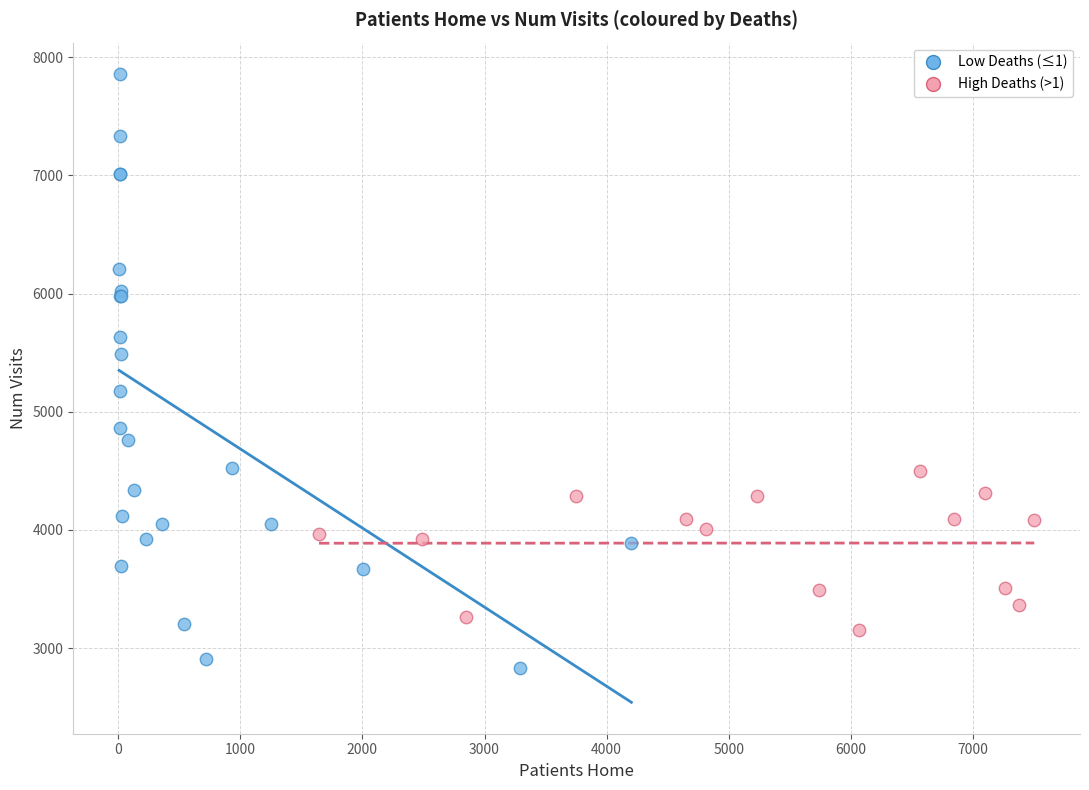

Which series contains the highest Y value?

Low Deaths (≤1)